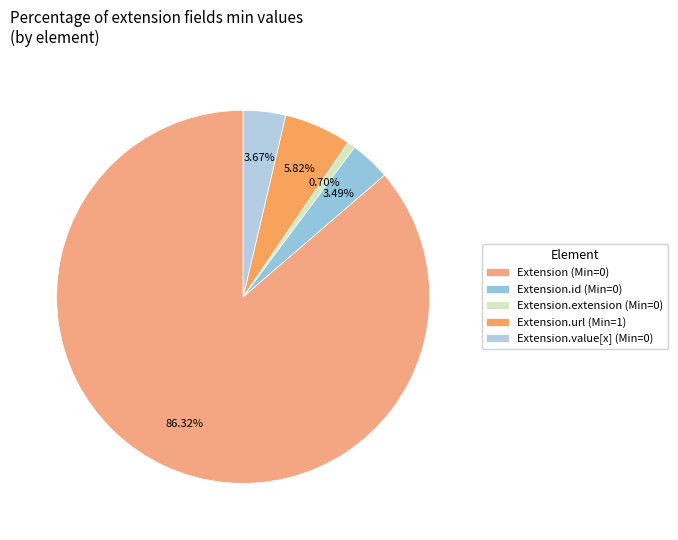

Count the number of slices in the pie.

5